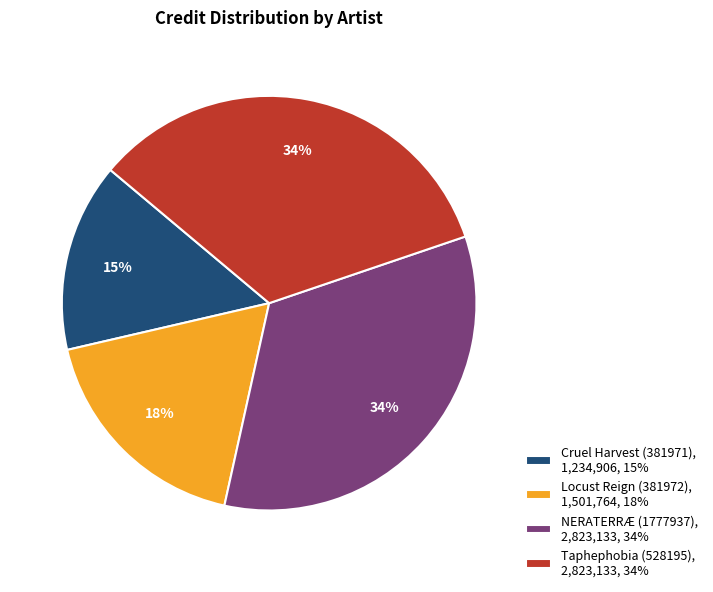

Is it true that Cruel Harvest (381971) is 15% of the pie?

True